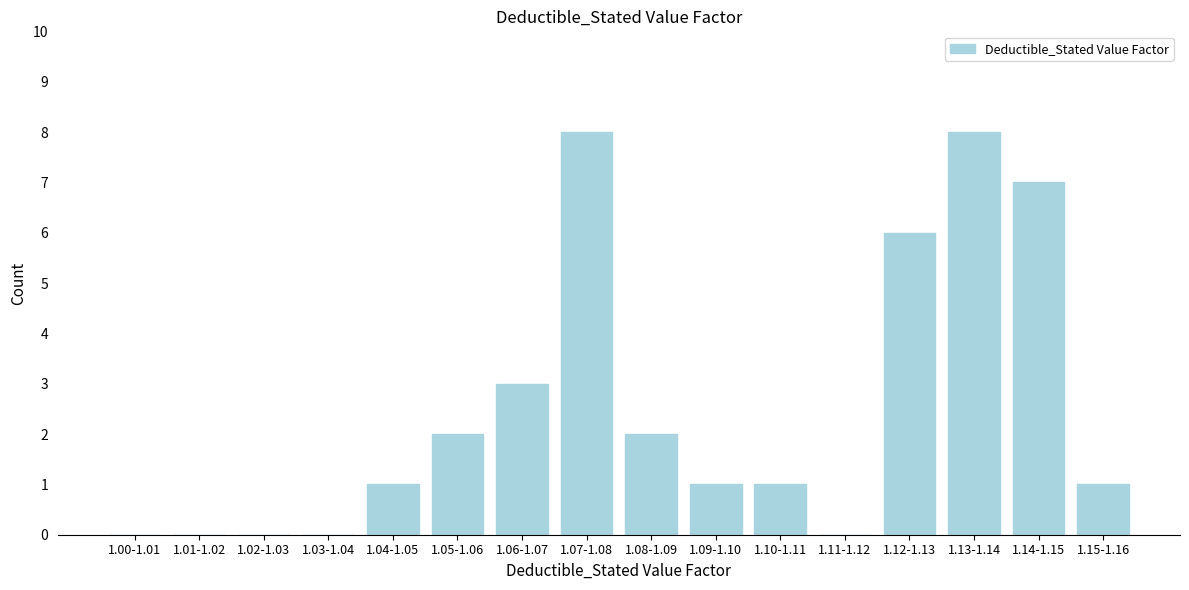

Reading left to right, transcribe all the data shown in this chart.

1.00-1.01=0	1.01-1.02=0	1.02-1.03=0	1.03-1.04=0	1.04-1.05=1	1.05-1.06=2	1.06-1.07=3	1.07-1.08=8	1.08-1.09=2	1.09-1.10=1	1.10-1.11=1	1.11-1.12=0	1.12-1.13=6	1.13-1.14=8	1.14-1.15=7	1.15-1.16=1